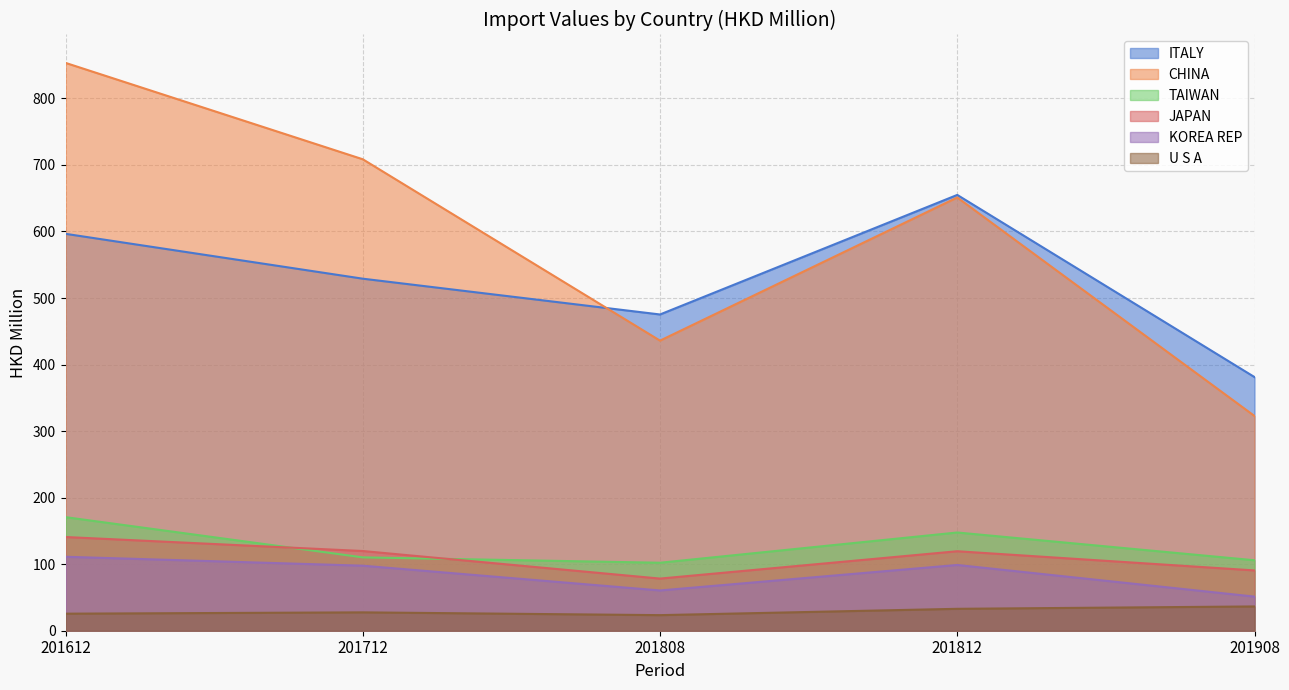

What is the value of the TAIWAN point at the 4th from the left?

147.6